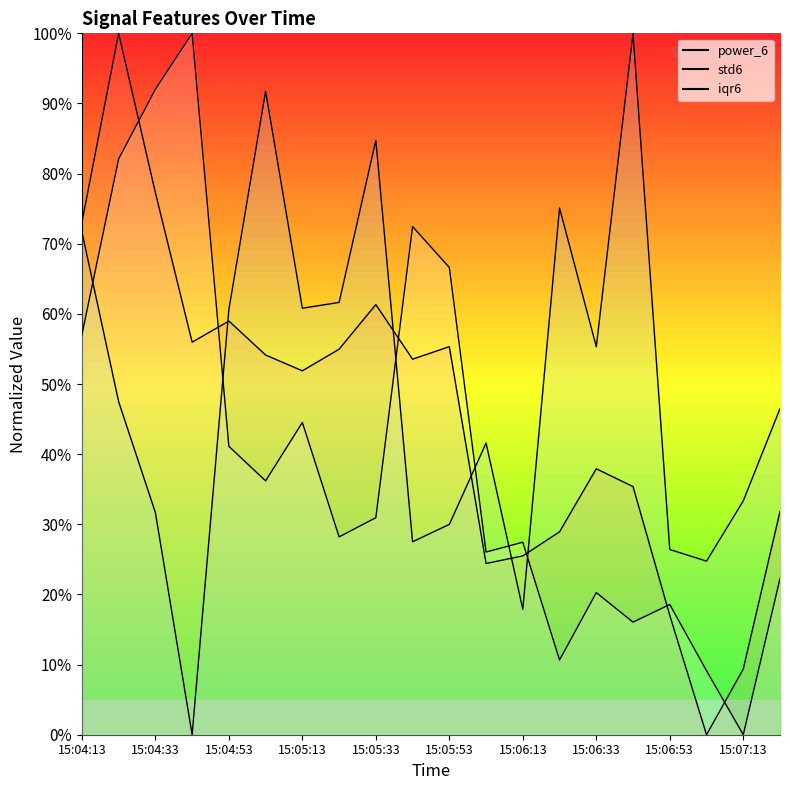

Does the chart display data point markers on the line(s)?

No